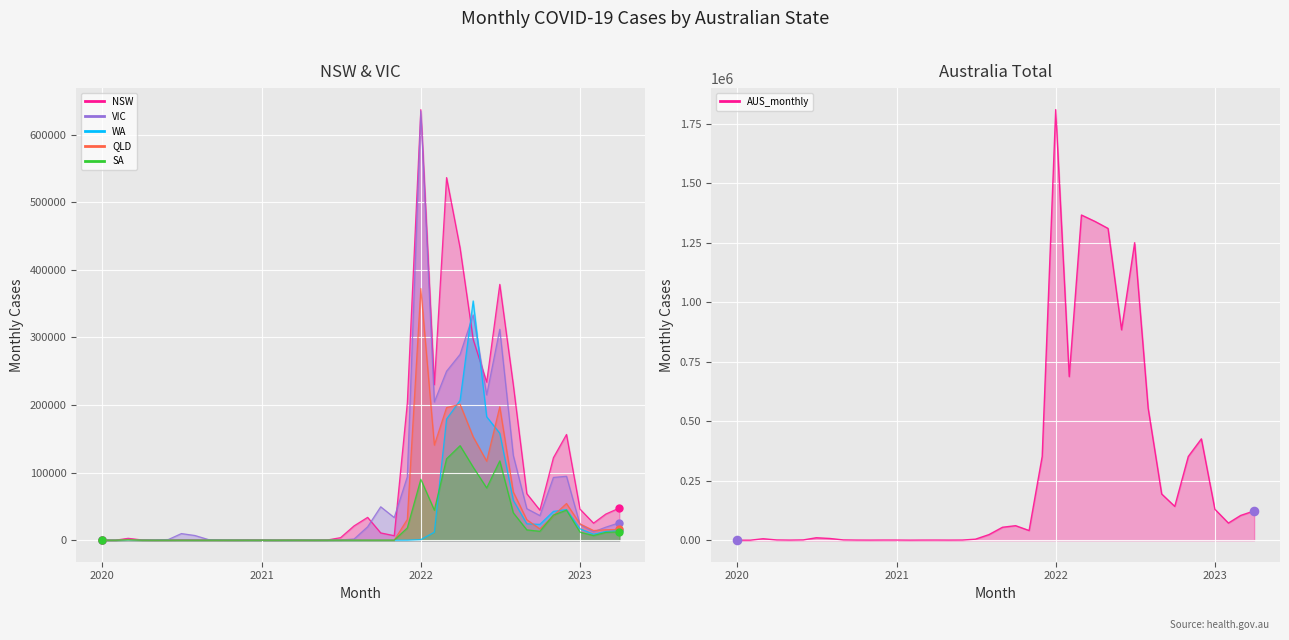

Which series contains the highest Y value?

AUS_monthly